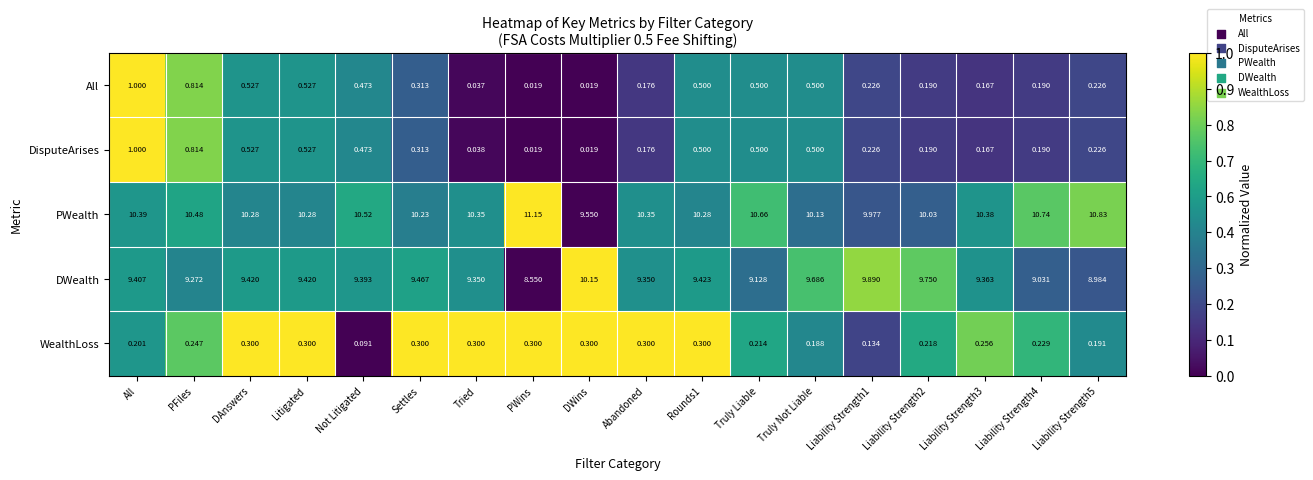

Between Truly Not Liable and Liability Strength5, which series saw the biggest shift?

DWealth